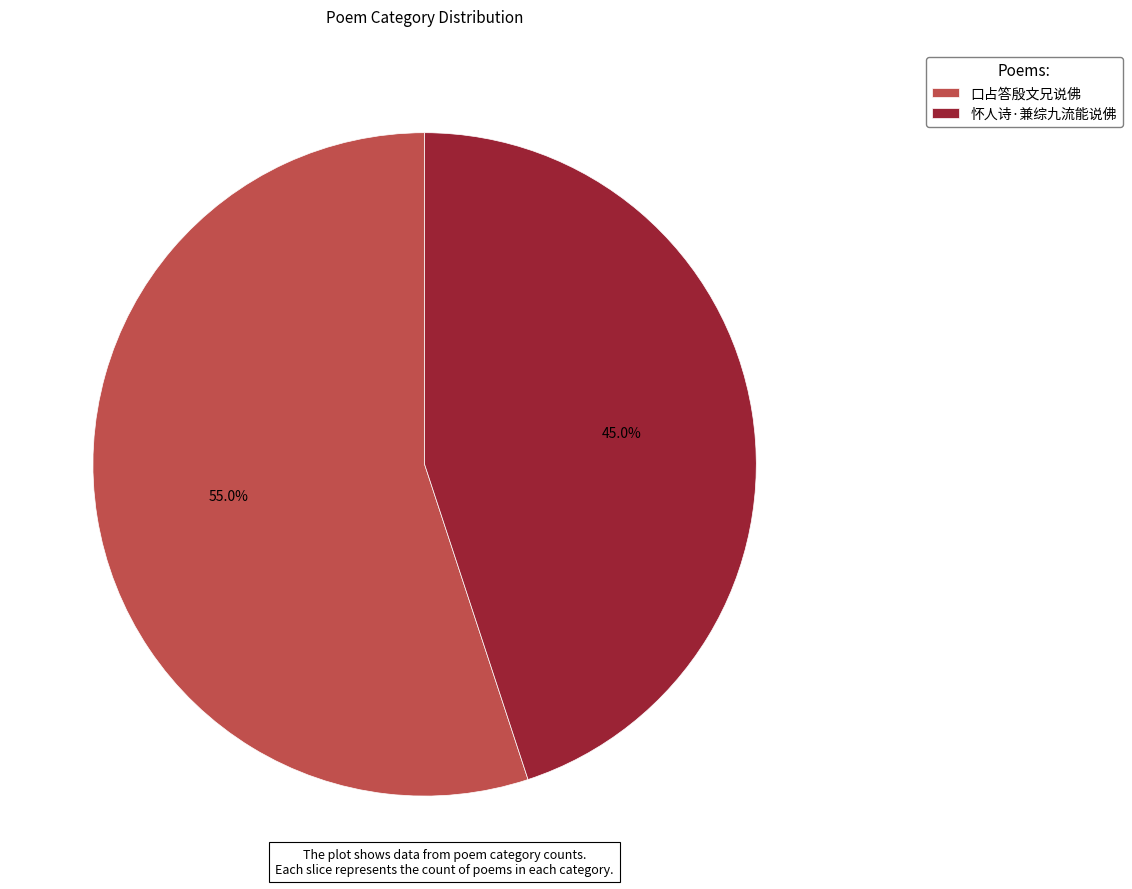

How many segments does this pie chart have?

2